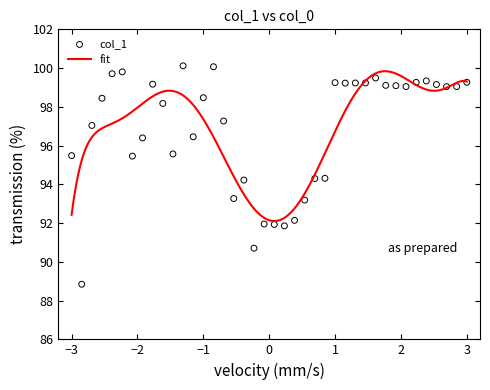

What is the change in value from 23 to 32?

+7.0